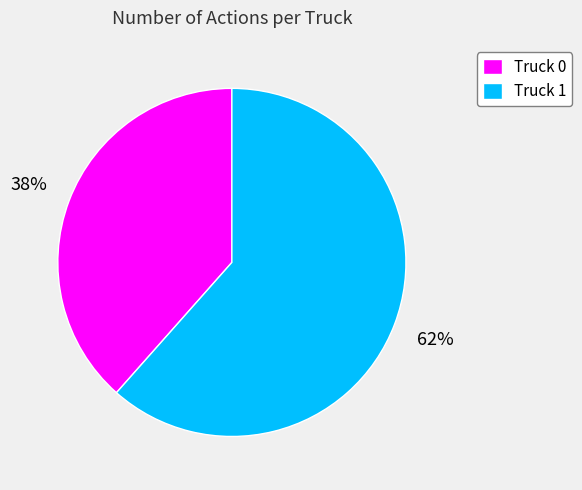

To the nearest percent, what is the combined percentage of Truck 0 and Truck 1?

100%